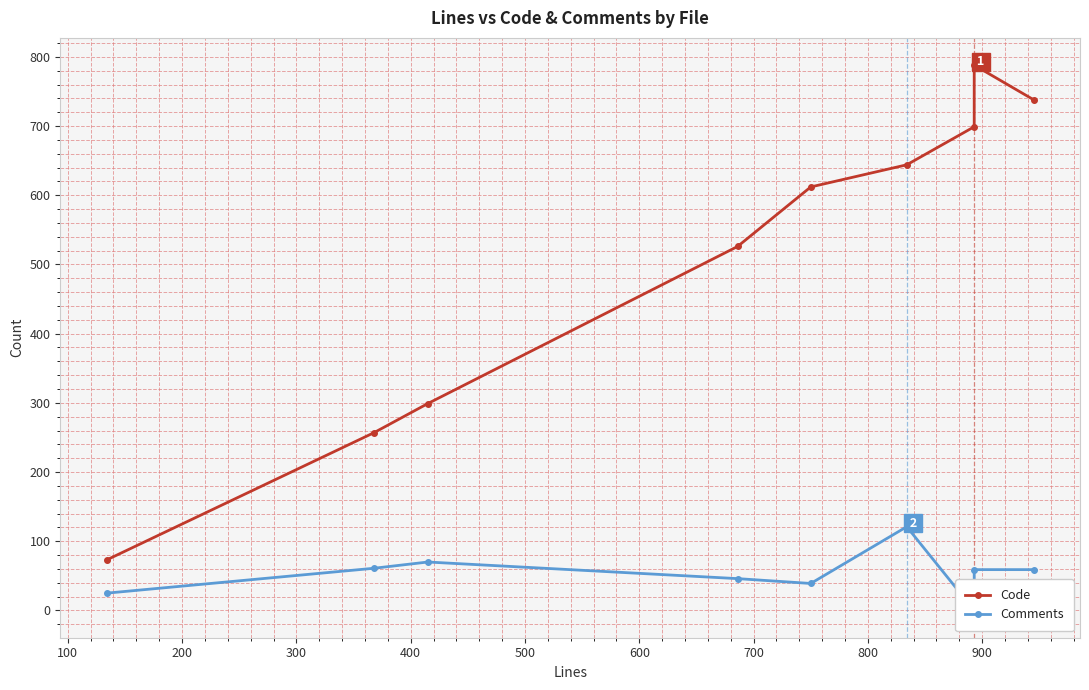

How many series are shown in this chart?

2